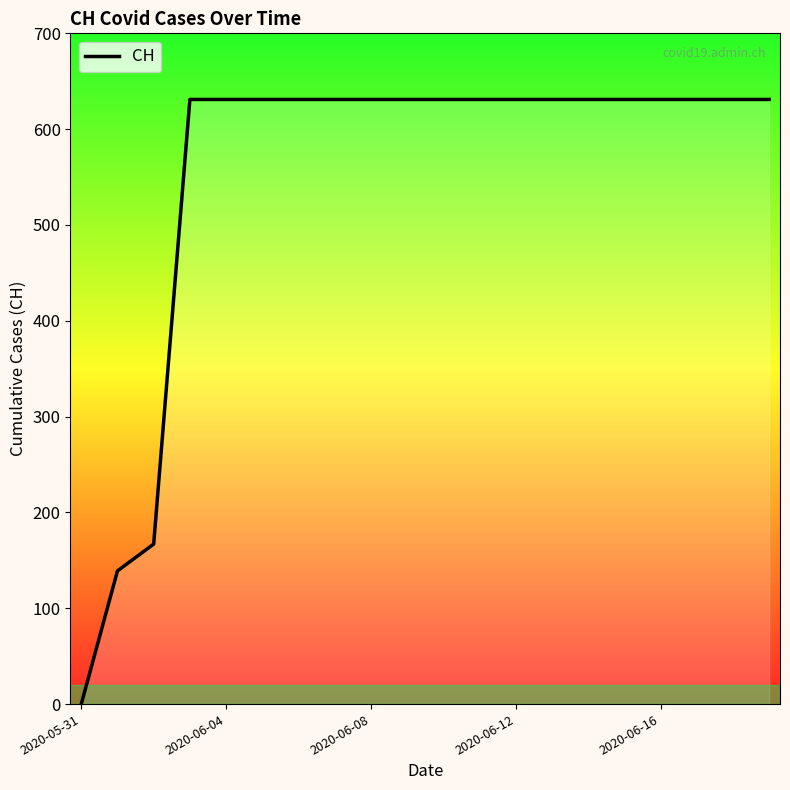

What is the sum of all values?

11033